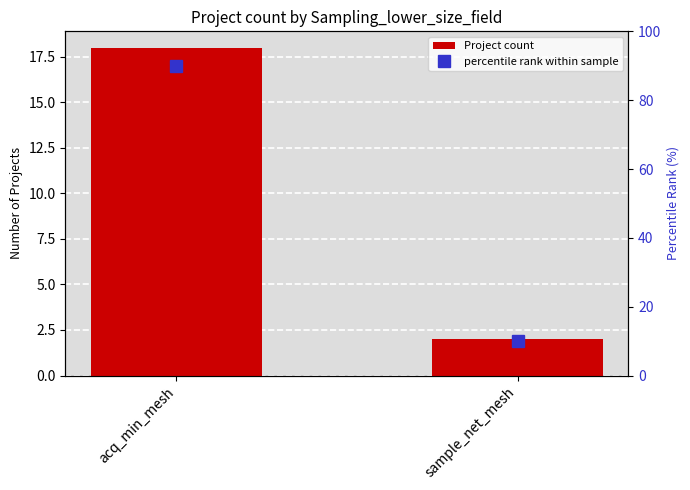

Which series changed the most between acq_min_mesh and sample_net_mesh?

percentile rank within sample